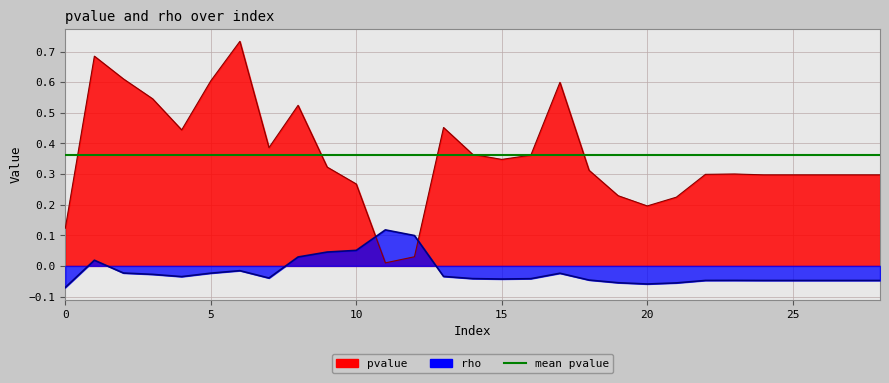

Which series has the largest total across all categories?

pvalue